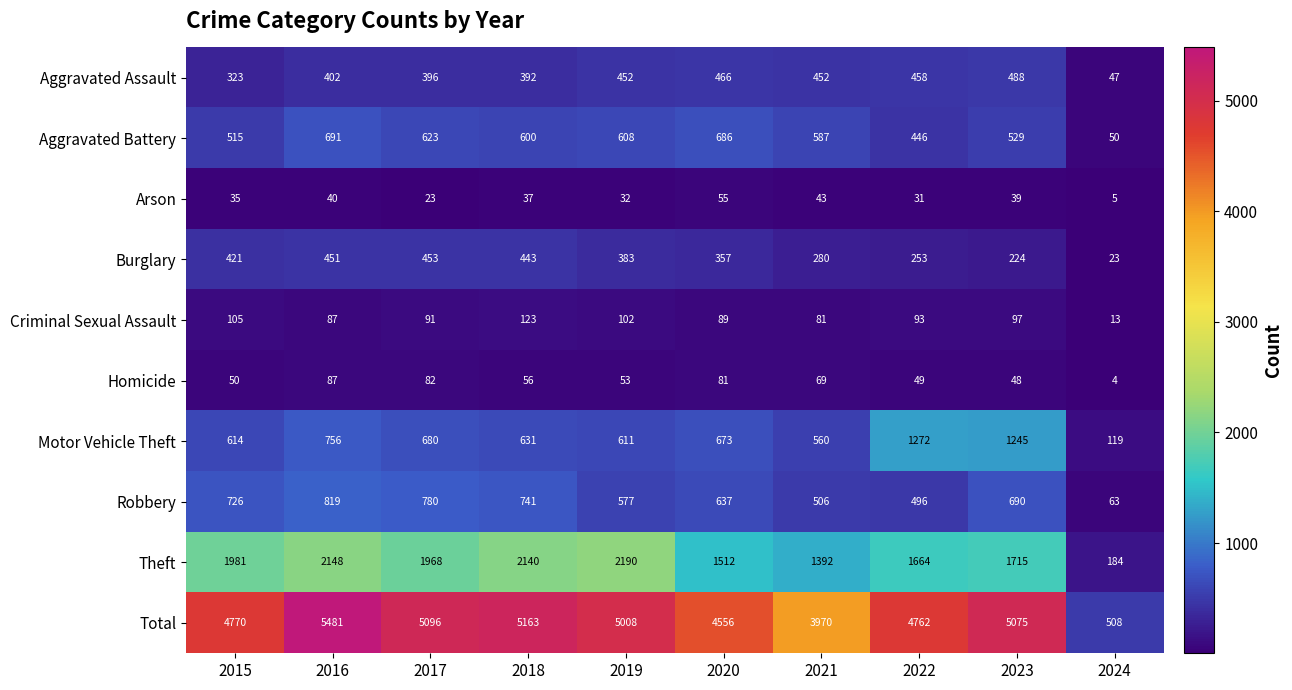

Which series has the widest spread of values?

Total